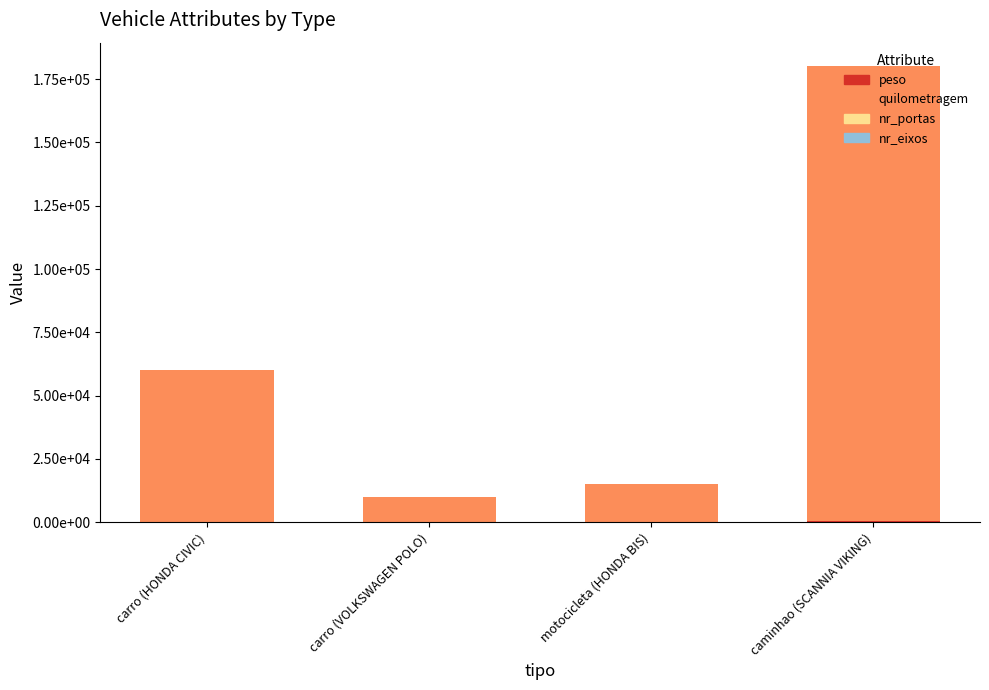

What is the sum of the quilometragem values at carro (VOLKSWAGEN POLO) and caminhao (SCANNIA VIKING)?

190000